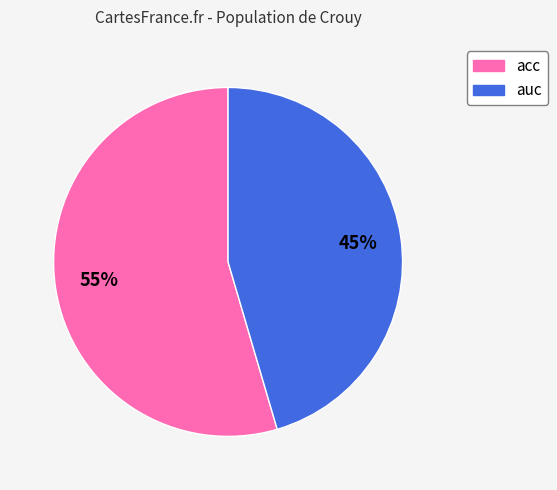

Count the number of slices in the pie.

2